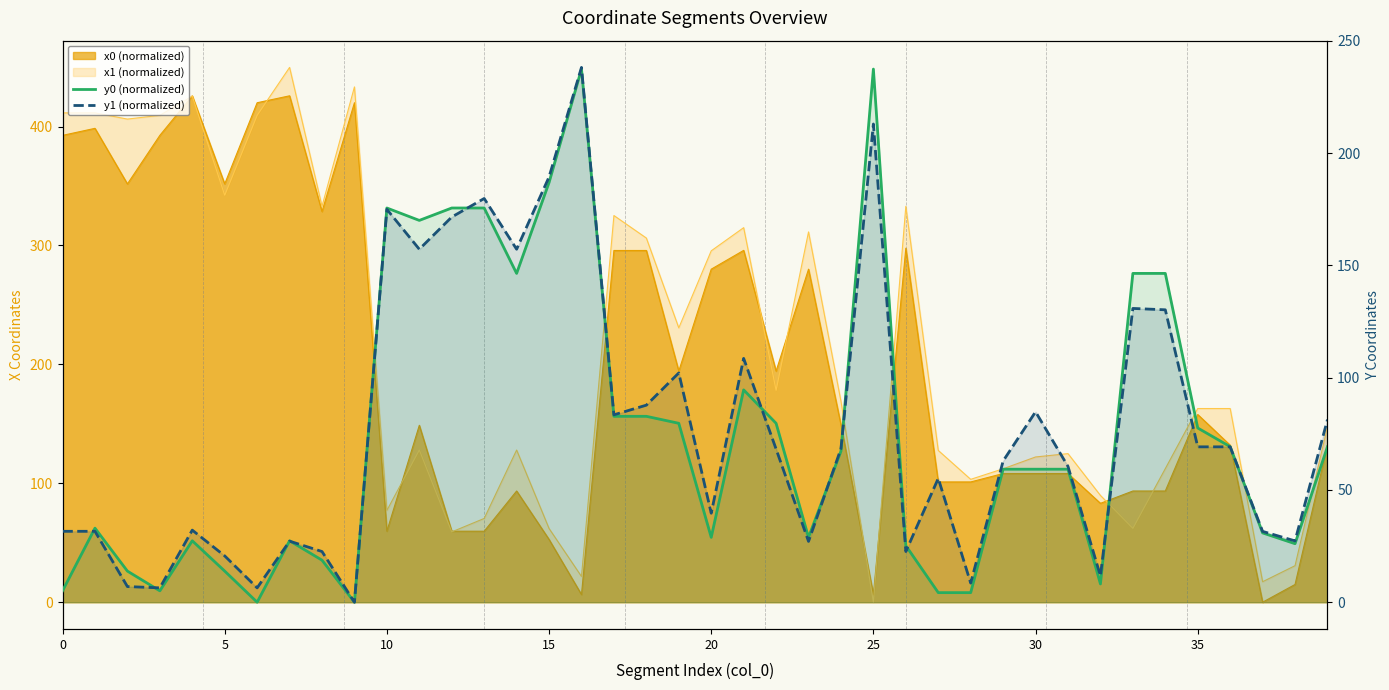

List the series in order of their peak value, lowest first.

y0 (normalized), y1 (normalized)